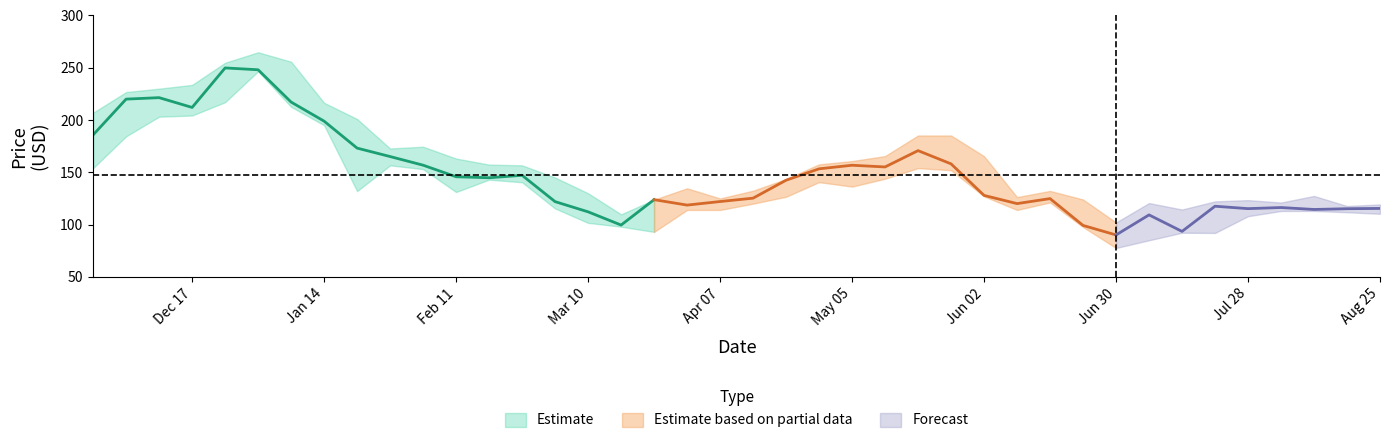

Rank the categories by Low value from lowest to highest.

2008-06-30, 2008-07-07, 2008-07-21, 2008-07-14, 2008-03-24, 2008-06-23, 2008-03-17, 2008-03-10, 2008-07-28, 2008-08-25, 2008-08-18, 2008-08-04, 2008-08-11, 2008-03-31, 2008-04-07, 2008-06-09, 2008-03-03, 2008-04-14, 2008-06-16, 2008-04-21, 2008-06-02, 2008-02-11, 2008-01-21, 2008-05-05, 2008-02-25, 2008-04-28, 2008-02-18, 2008-05-12, 2008-05-26, 2008-02-04, 2007-11-26, 2008-05-19, 2008-01-28, 2007-12-03, 2008-01-14, 2007-12-10, 2007-12-17, 2008-01-07, 2007-12-24, 2007-12-31